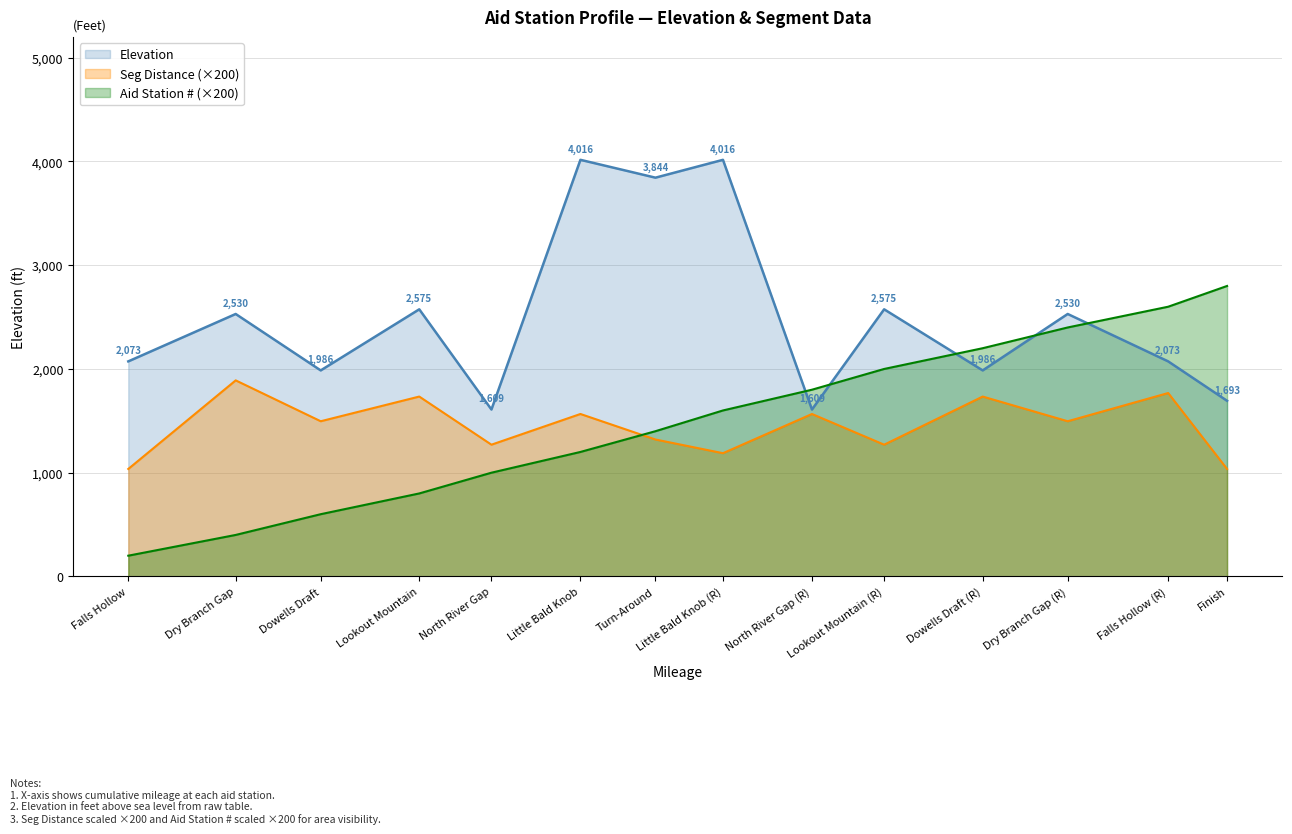

Is it true that Seg Distance (×200) equals 648.3 at North River Gap (R)?

False